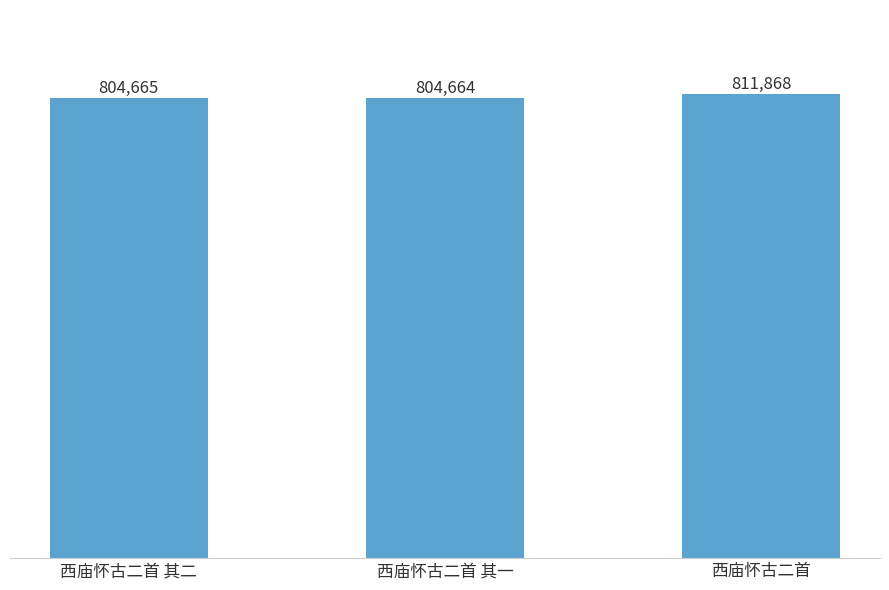

Which has a higher value, 西庙怀古二首 其二 or 西庙怀古二首 其一?

西庙怀古二首 其二